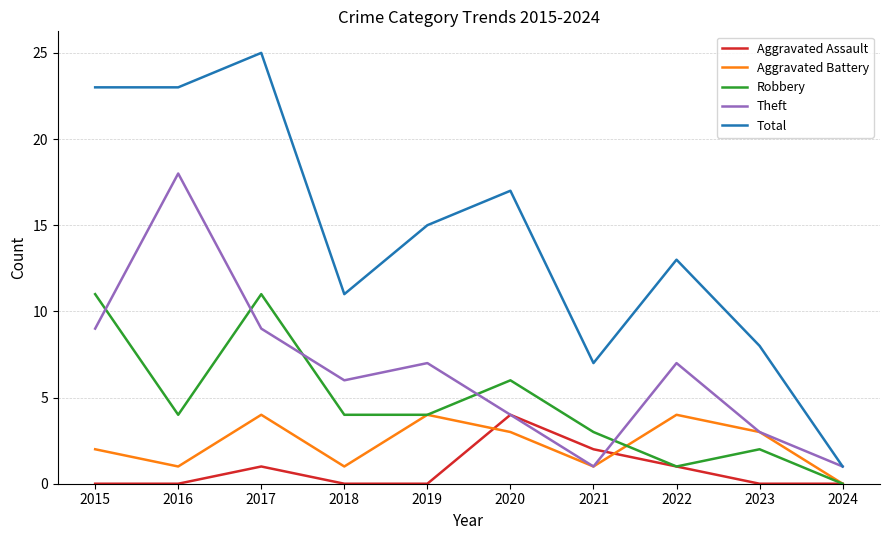

At which label does Theft first exceed 7?

2015